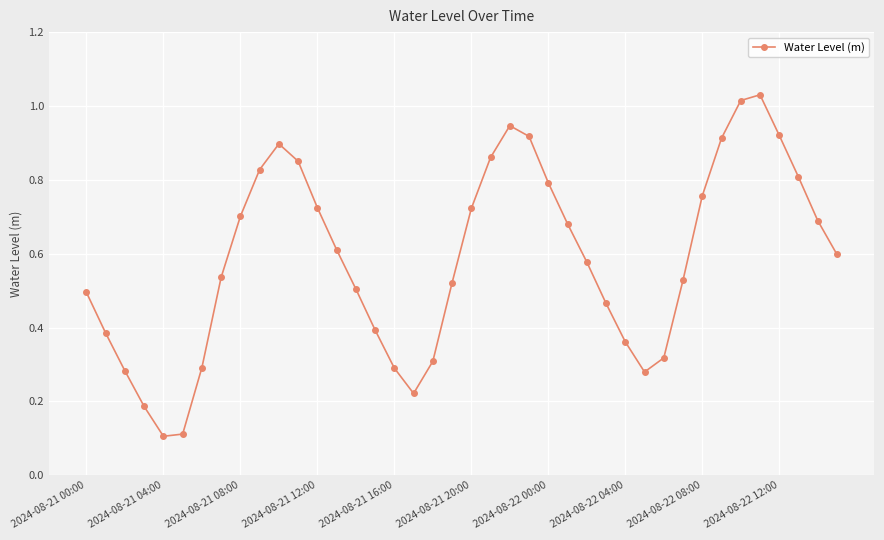

True or false: the data has more than 0 interior local peaks.

True